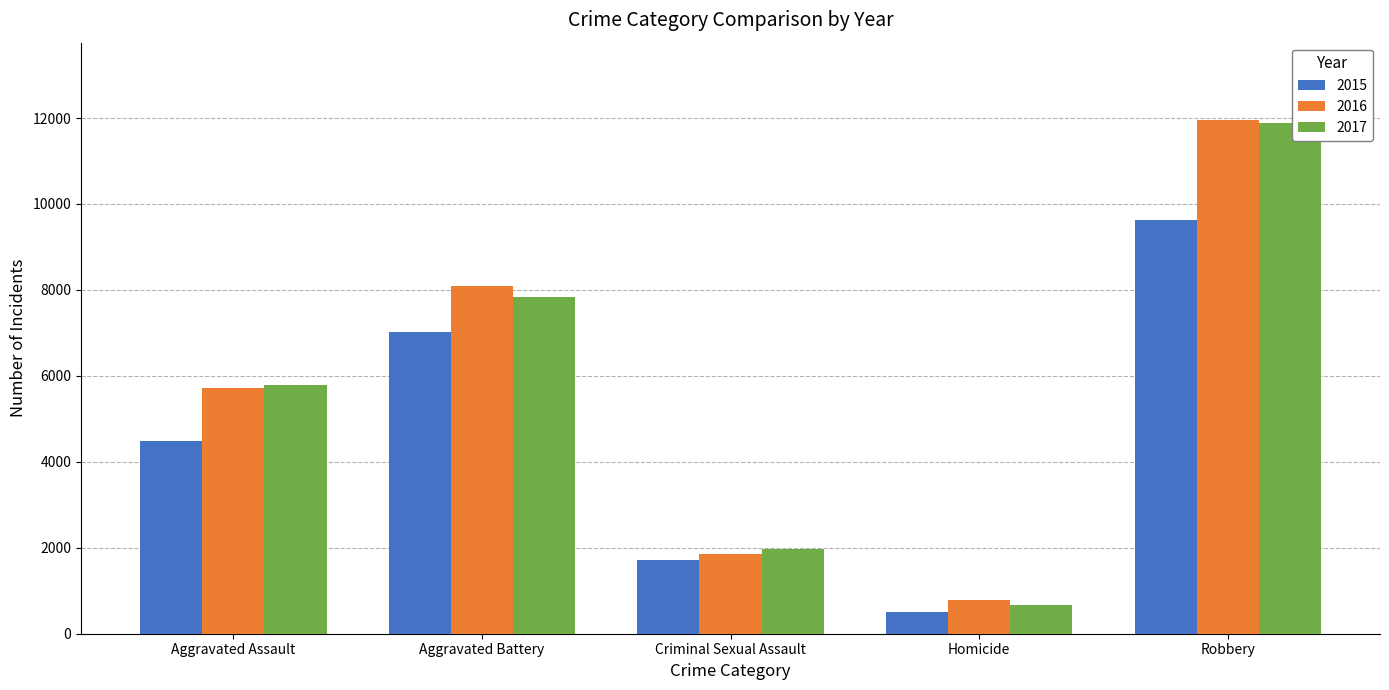

What is the maximum value shown in the chart?

11960